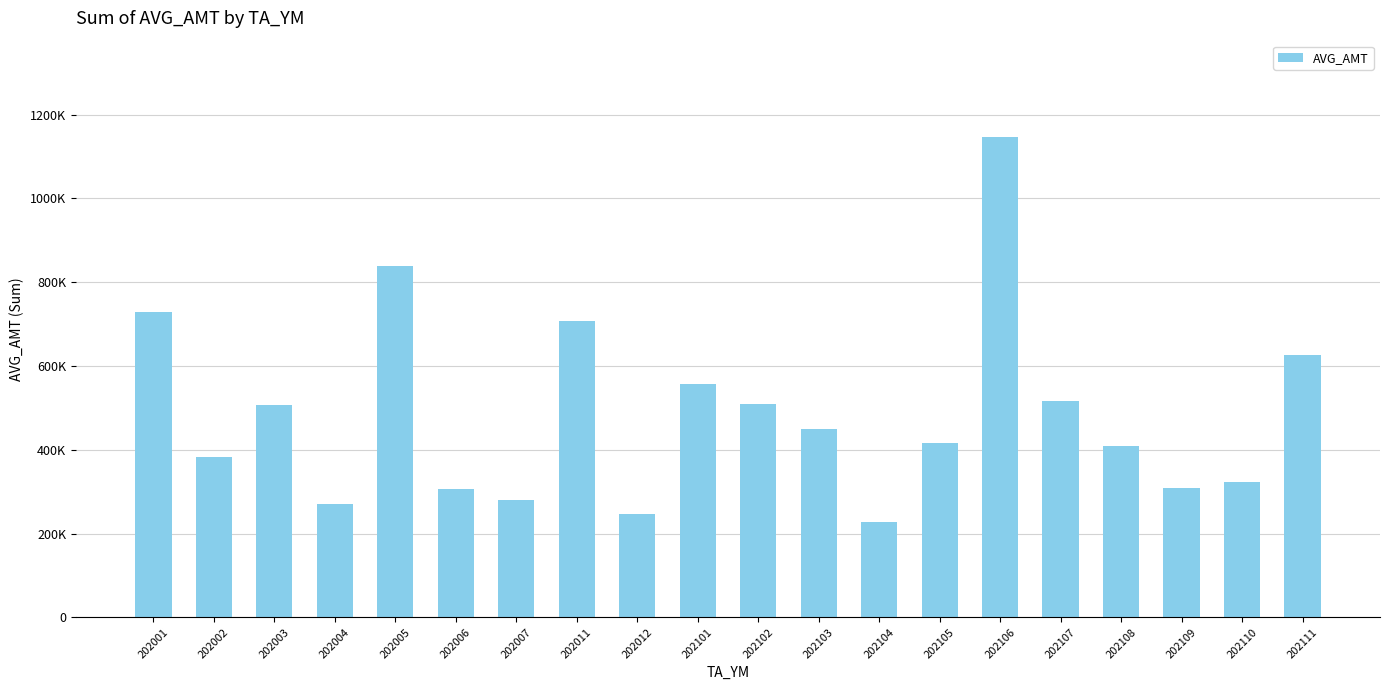

Does the chart contain any negative values?

No